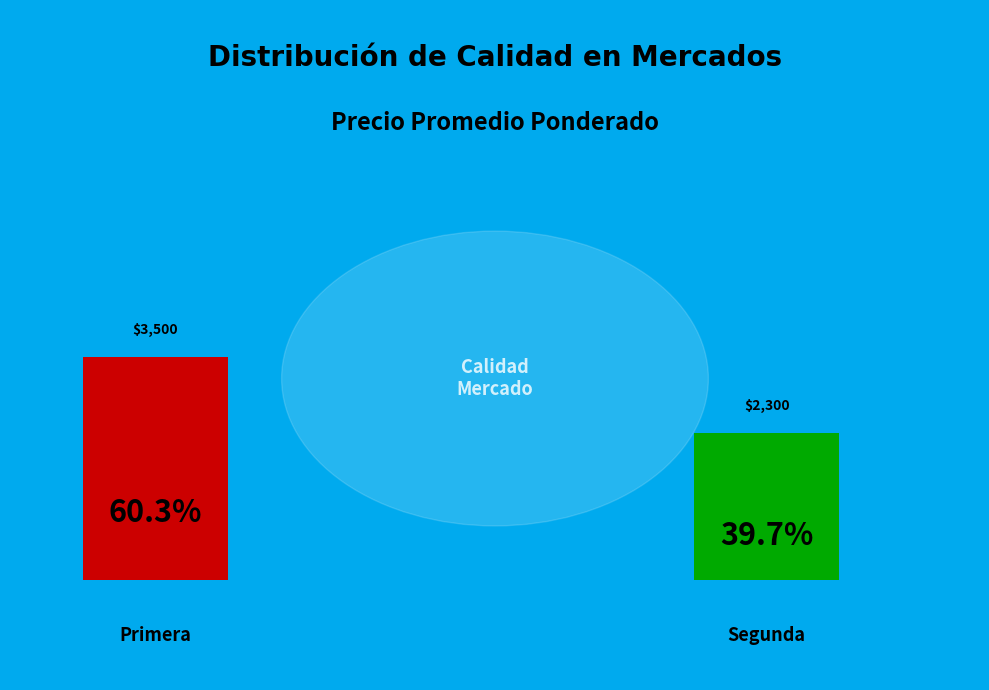

Do Segunda and Primera together represent more than half of the pie?

Yes